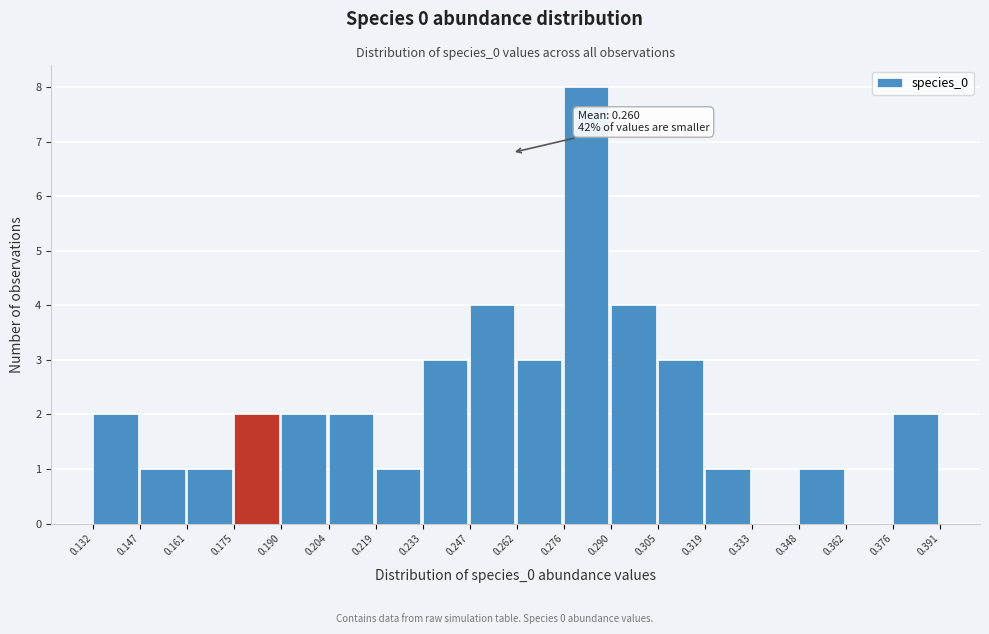

Which range on the x-axis has the tallest bar?

0.276 to 0.290